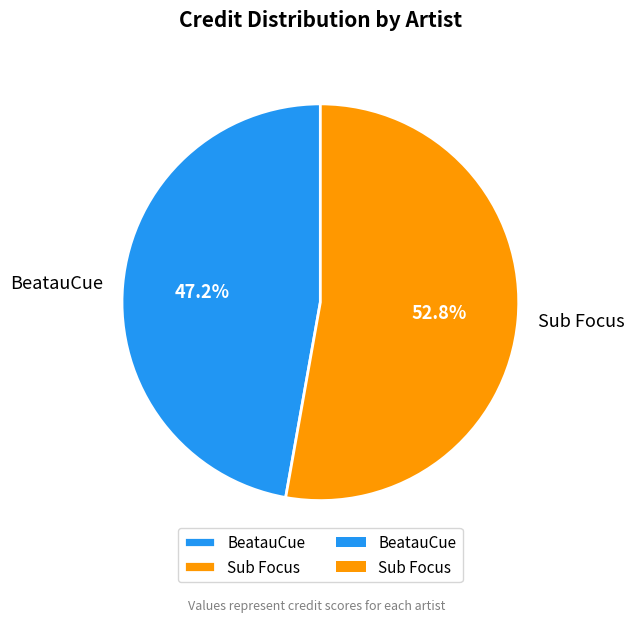

What is the ratio of the value at BeatauCue to the value at Sub Focus?

0.9